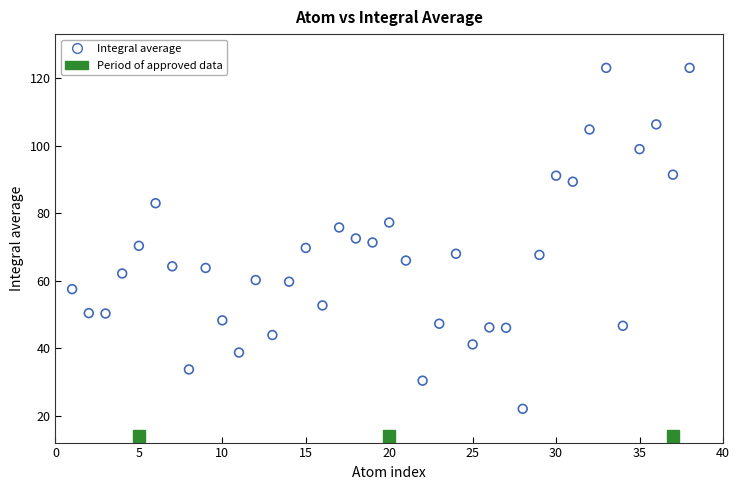

What is the range of X values (max minus min)?

37.0